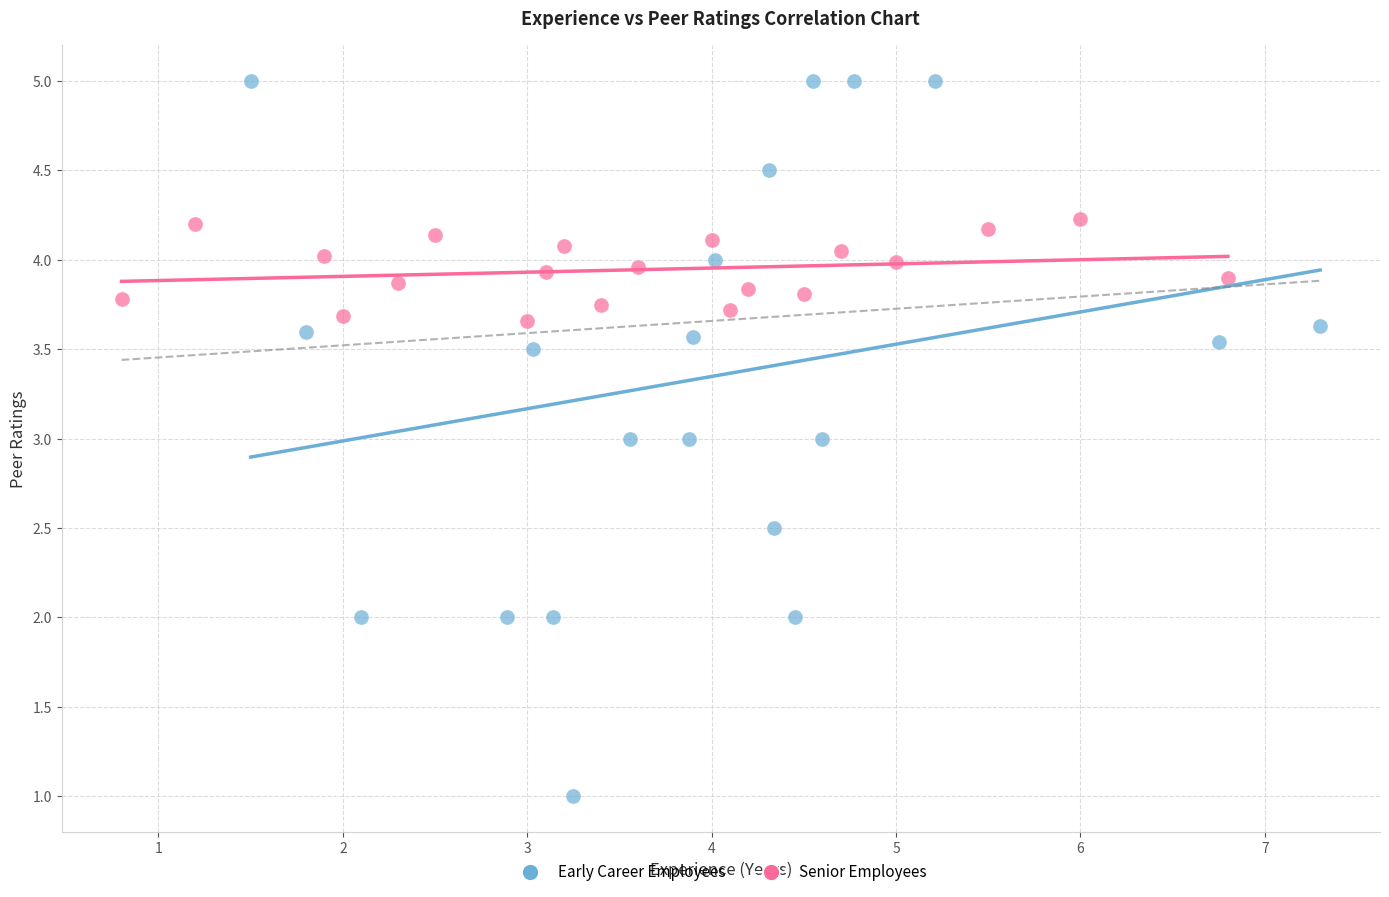

Which series has the widest spread of Y values?

Early Career Employees